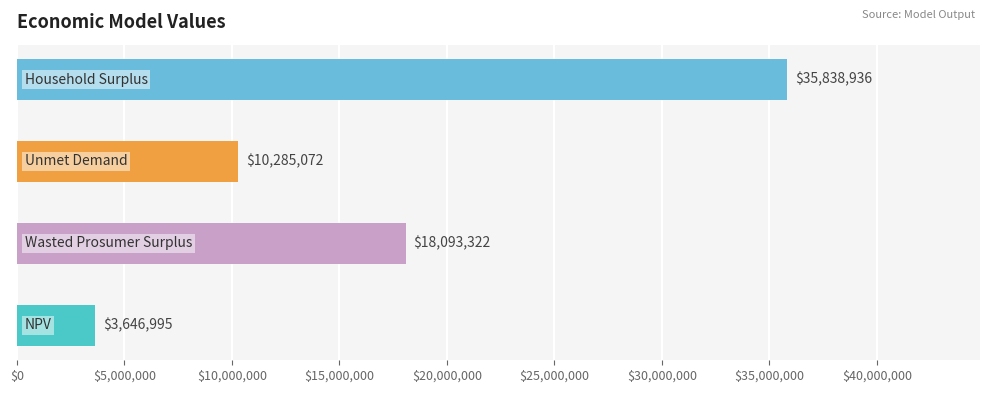

The value at Household Surplus is 35838936.0. True or false?

True